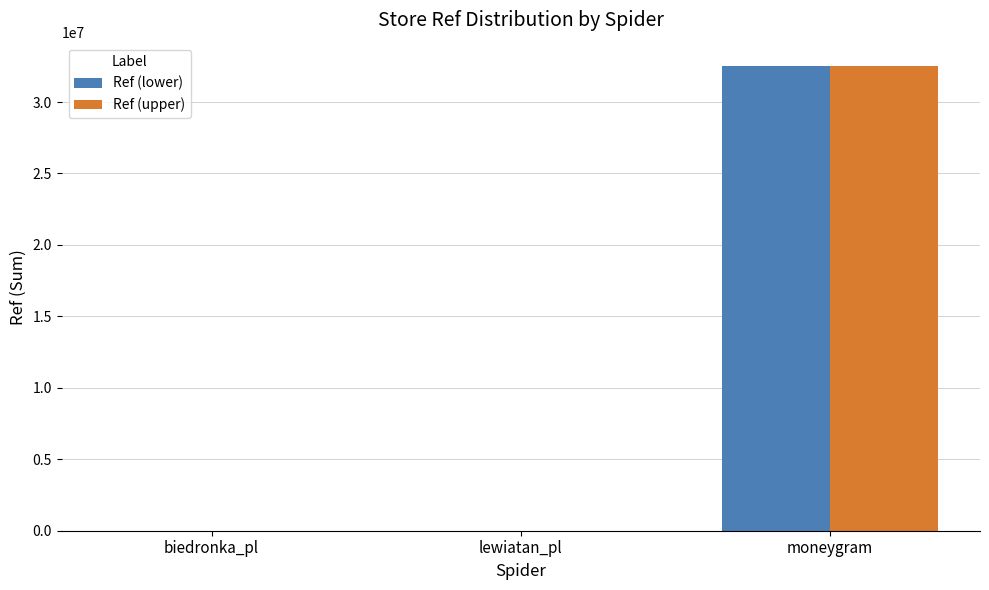

The value of Ref (upper) at moneygram is 32528624. True or false?

True